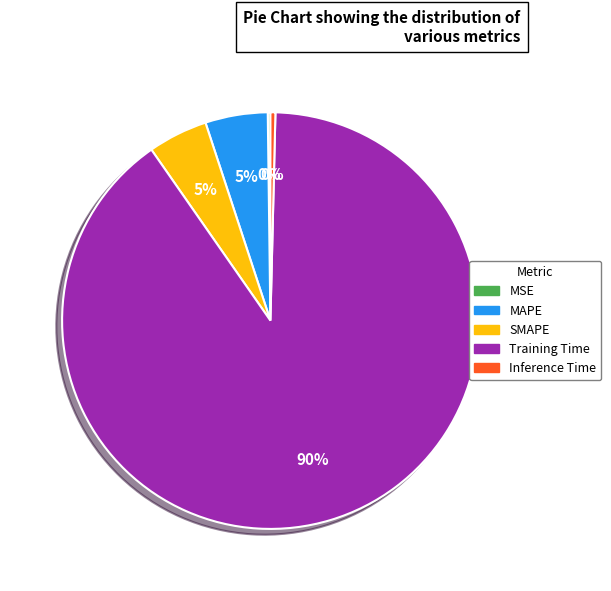

The Inference Time slice represents 7% of the pie. True or false?

False